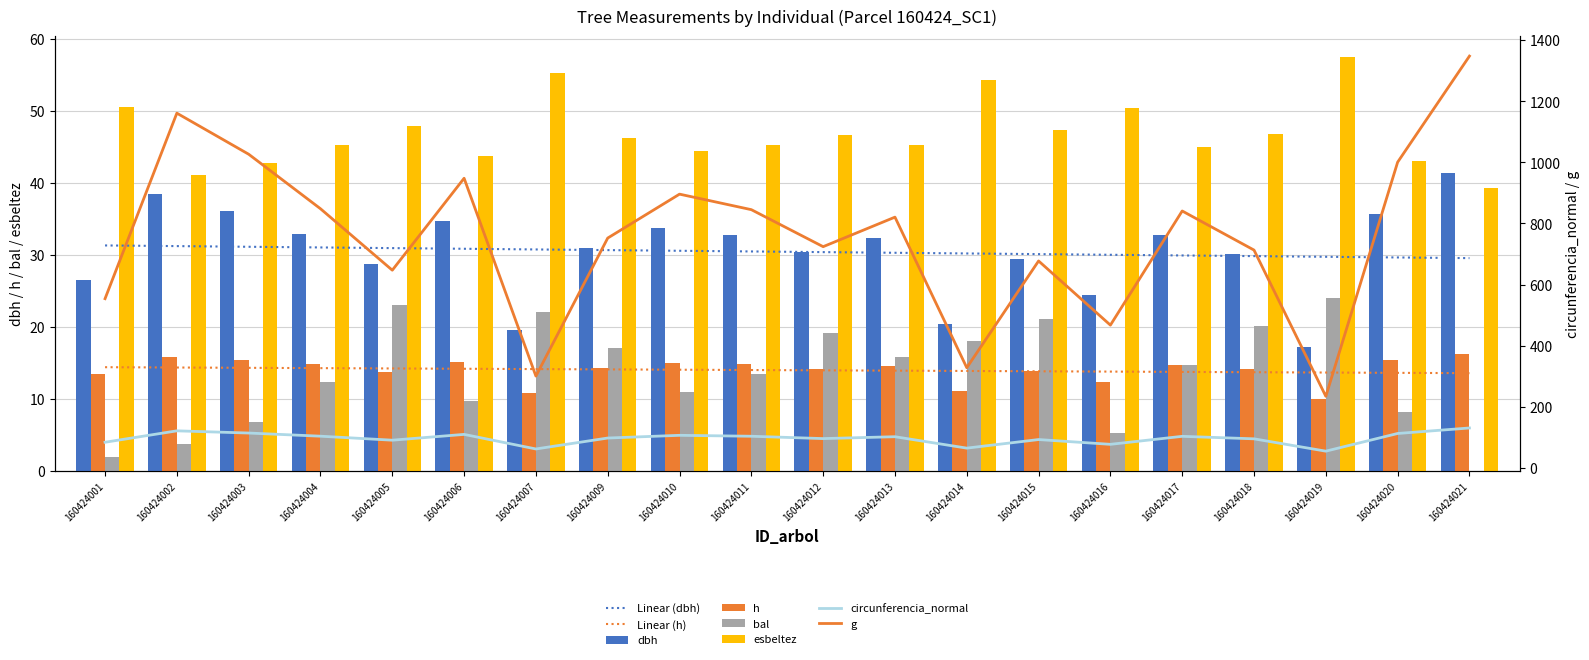

What is the maximum value for h?

16.3